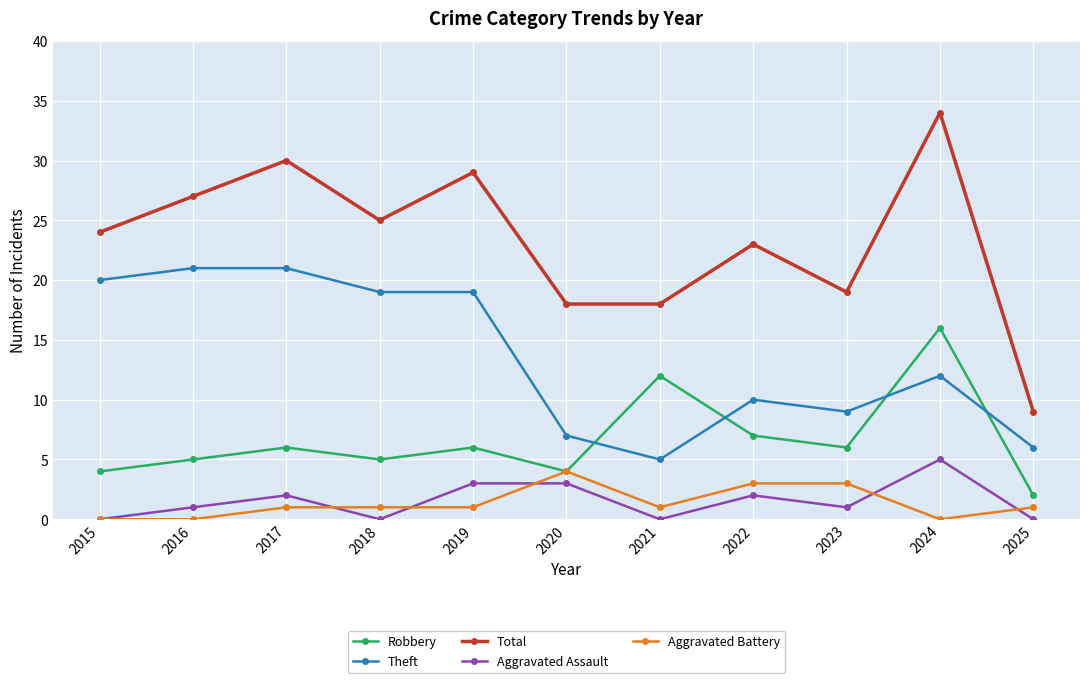

True or false: Total and Robbery cross at least once.

False